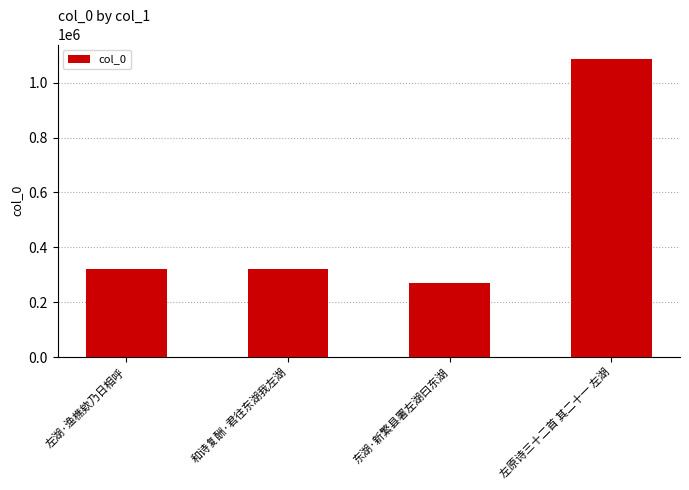

What is the approximate value at 东湖·新繁县署左湖曰东湖?

270197